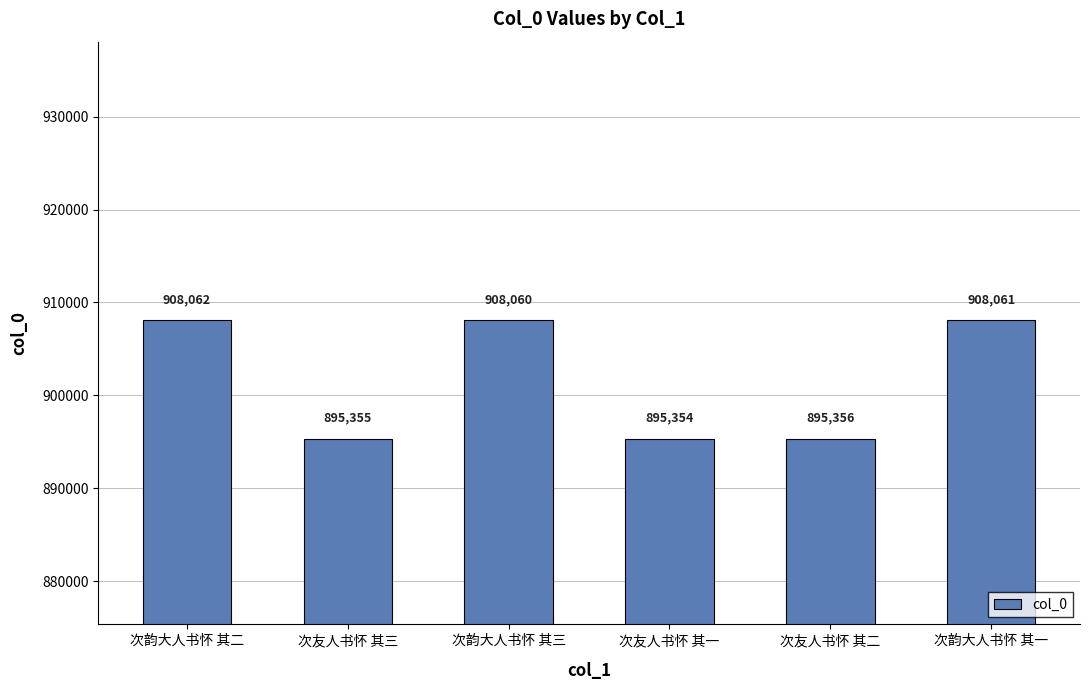

Rank the categories by value from highest to lowest.

次韵大人书怀 其二, 次韵大人书怀 其一, 次韵大人书怀 其三, 次友人书怀 其二, 次友人书怀 其三, 次友人书怀 其一